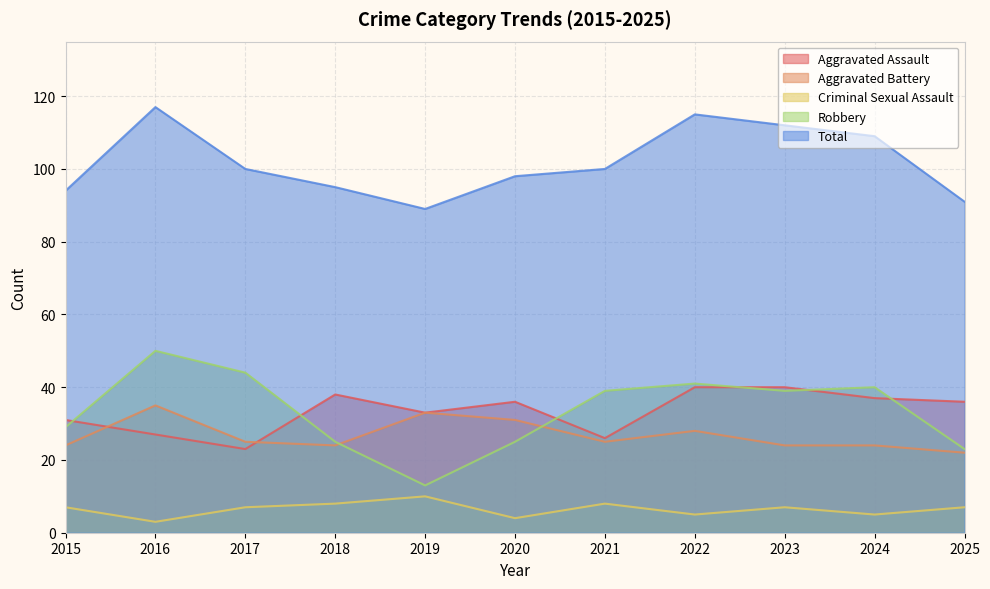

Which series changed the most between 2015 and 2023?

Total